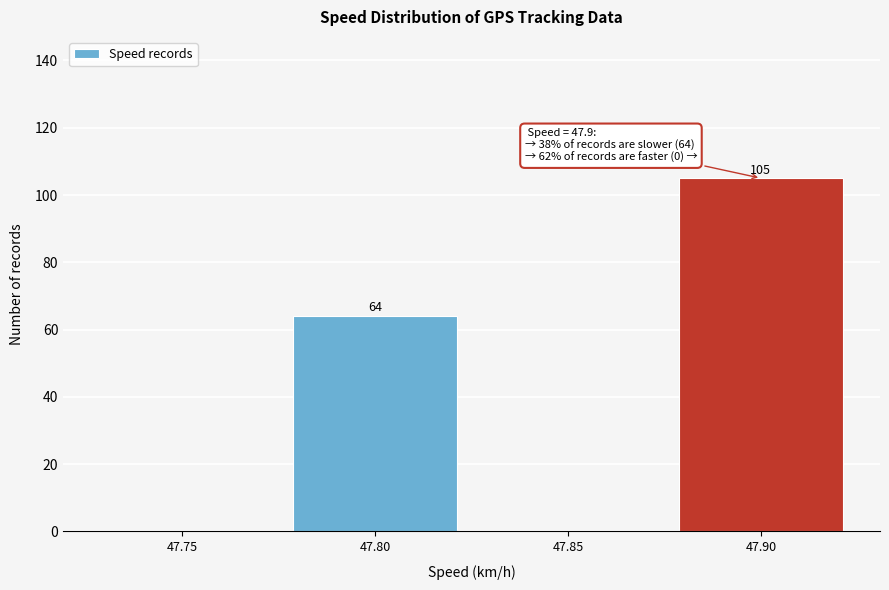

Reading left to right, extract all data points from this chart.

47.75=0	47.80=64	47.85=0	47.90=105